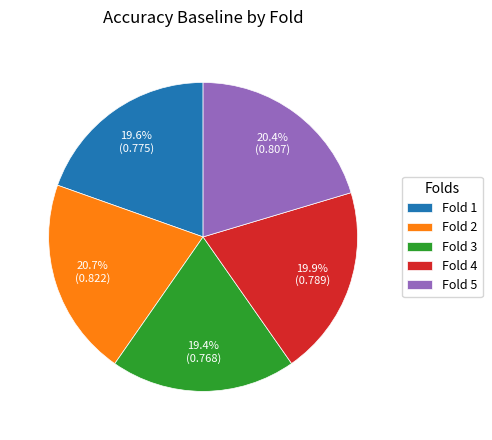

How much of the chart is everything except Fold 1?

80.4%